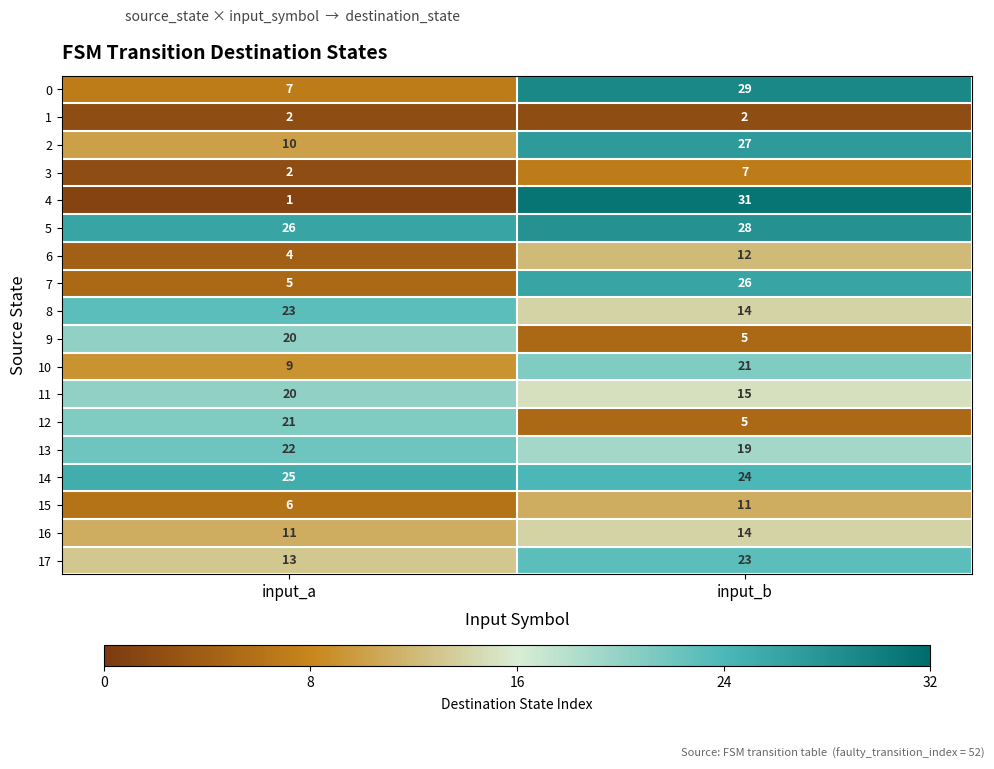

Which series has the largest range (max minus min)?

4